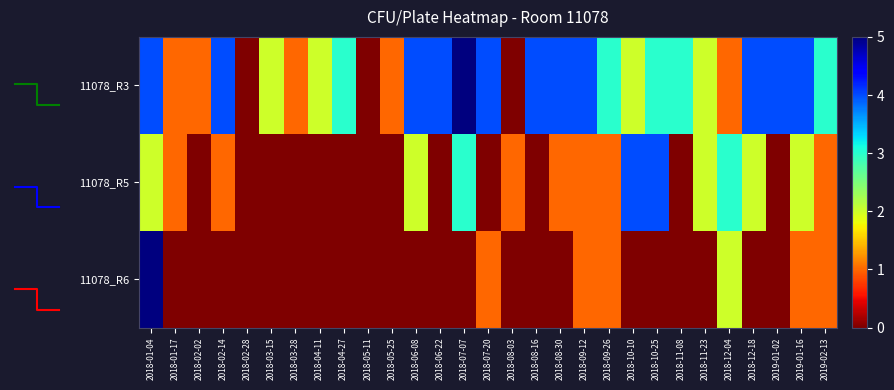

Where does the 11078_R3 series first go above 3?

2018-01-04